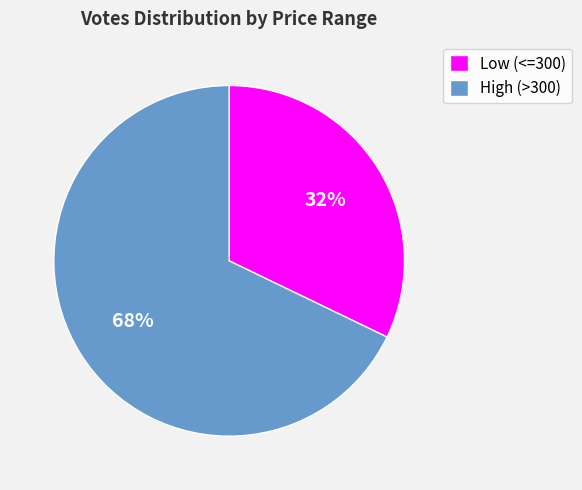

How many slices are in this pie chart?

2